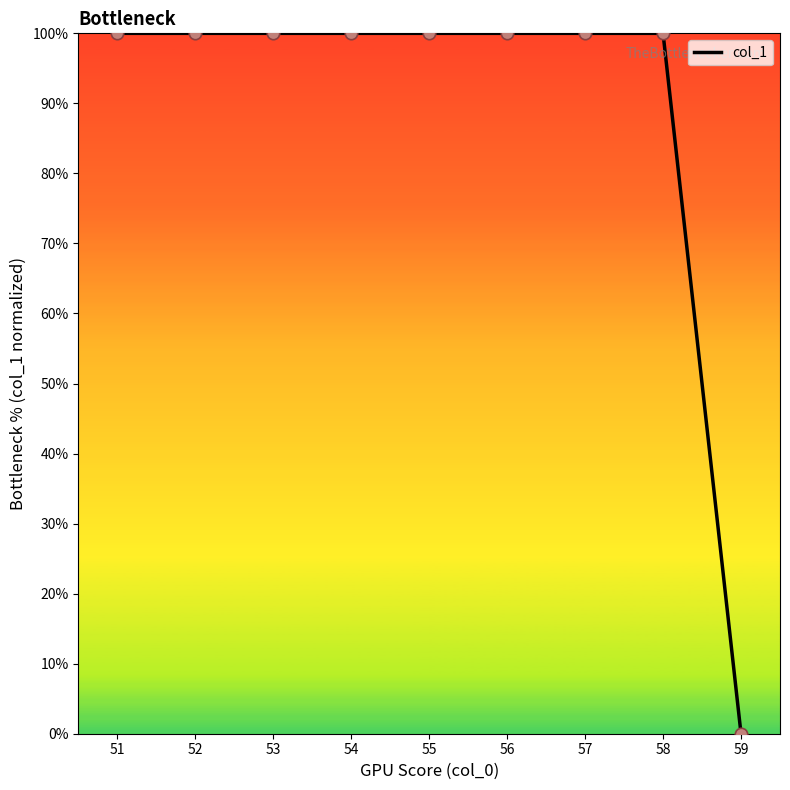

What is the ratio of the value at 55 to the value at 51?

1.0